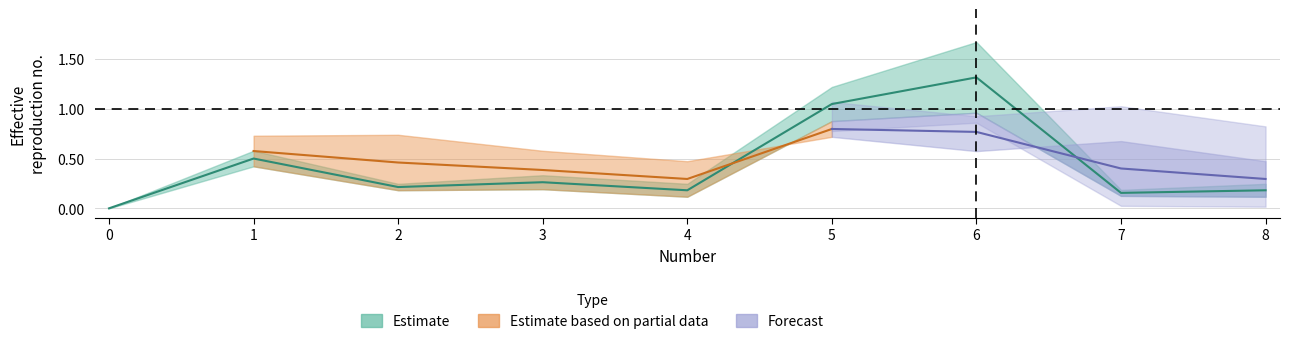

What is the change in value from 0 to 5?

+1.0